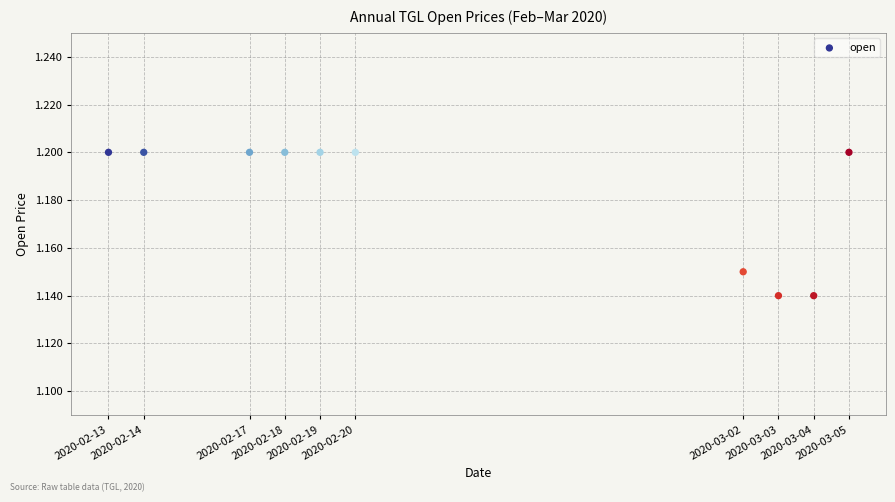

What is the average X value?

1582424640.0